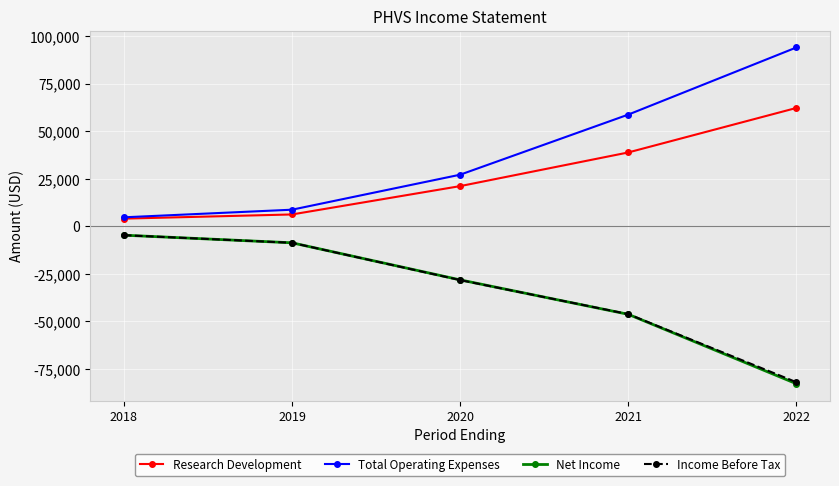

Reading left to right, extract all data points from this chart.

Research Development: 4000	6200	21100	38800	62200
Total Operating Expenses: 4700	8700	27100	58700	94000
Net Income: -4700	-8700	-28200	-46300	-82800
Income Before Tax: -4700	-8700	-28300	-46200	-82000